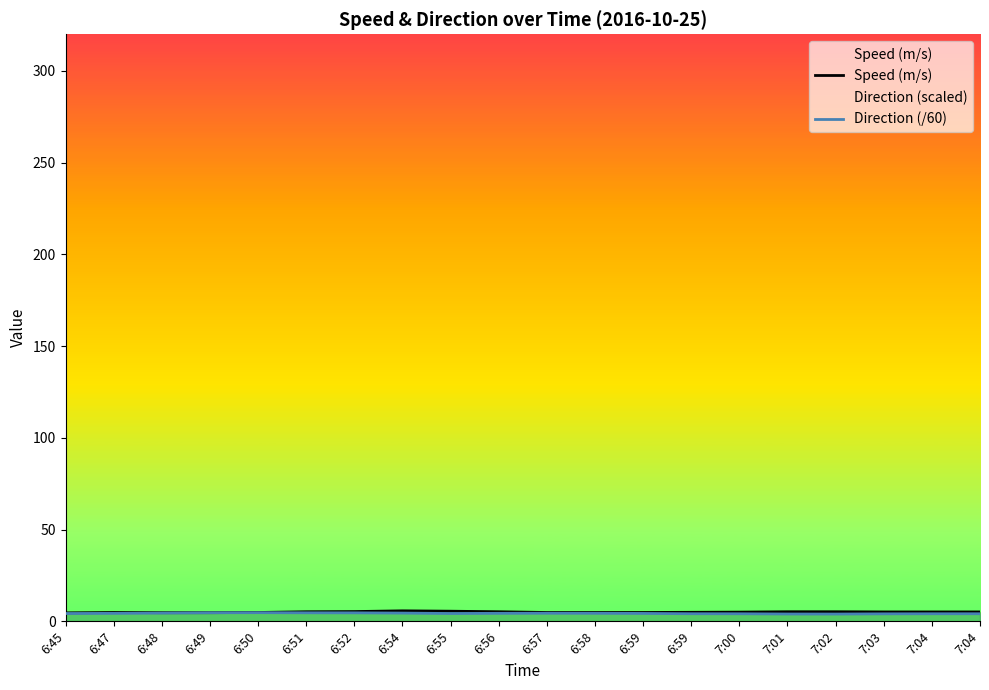

Is it true that Direction (/60) equals 4.4 at 6:58?

True